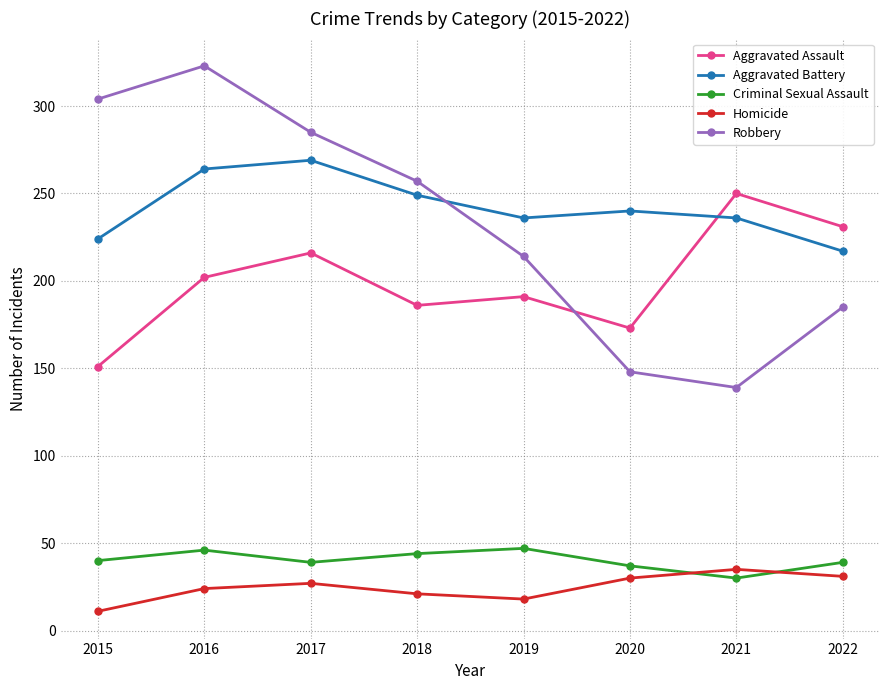

How many values in the Robbery series are below 257?

4